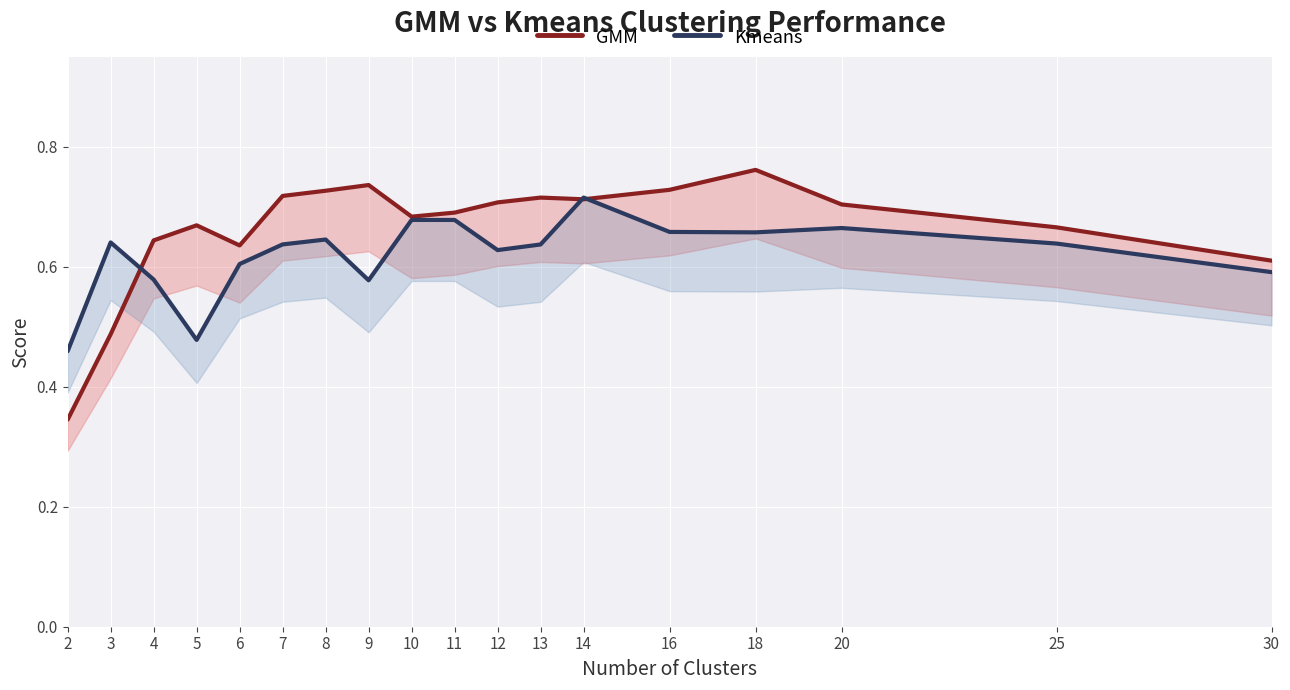

List the labels in order of Kmeans value, smallest first.

2, 5, 9, 4, 30, 6, 12, 13, 7, 25, 3, 8, 18, 16, 20, 11, 10, 14